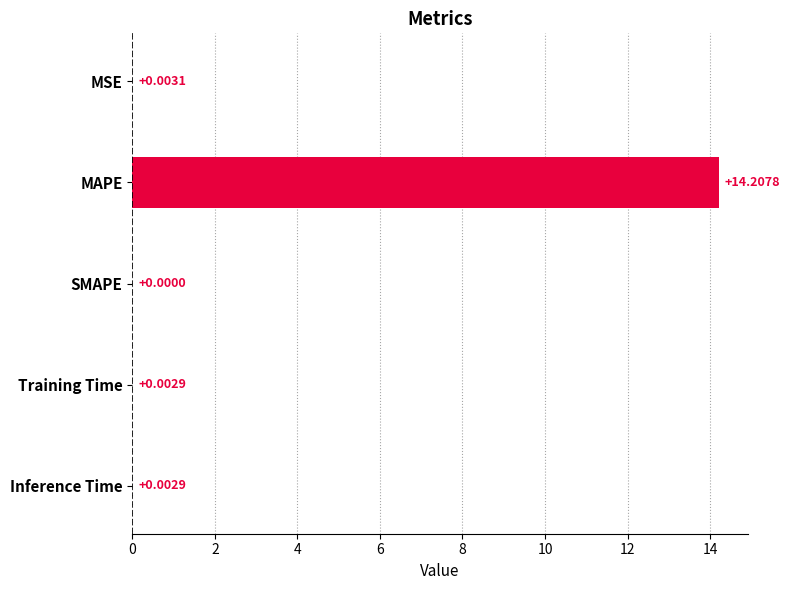

At which category does the chart reach its peak across all series?

MAPE